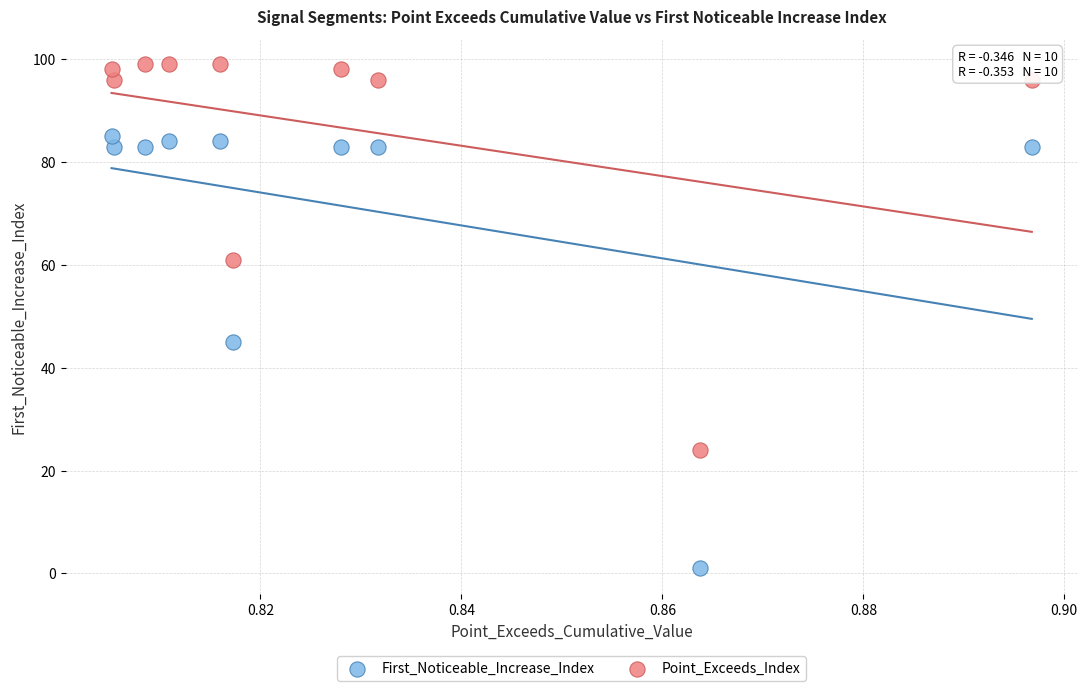

Across all series, what Y value is closest to 50?

45